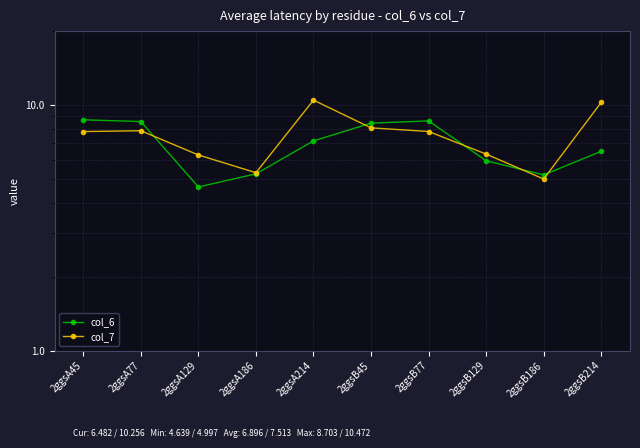

How many lines are shown in the chart?

2